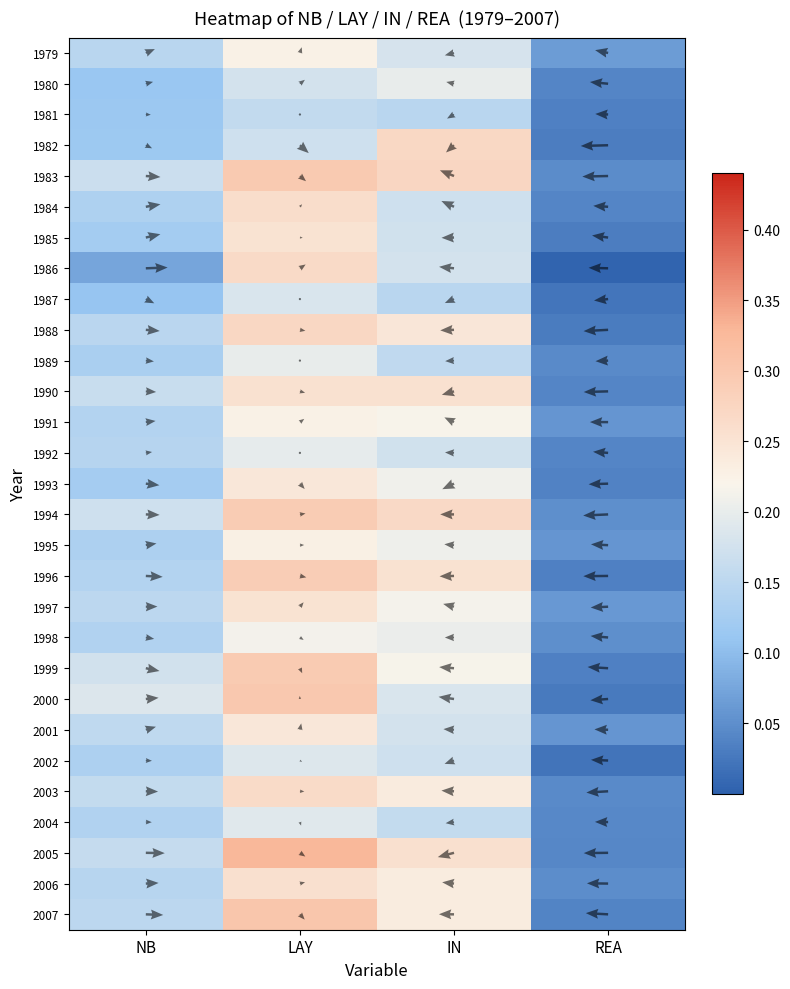

Where is 1991 nearest to the value 0?

REA